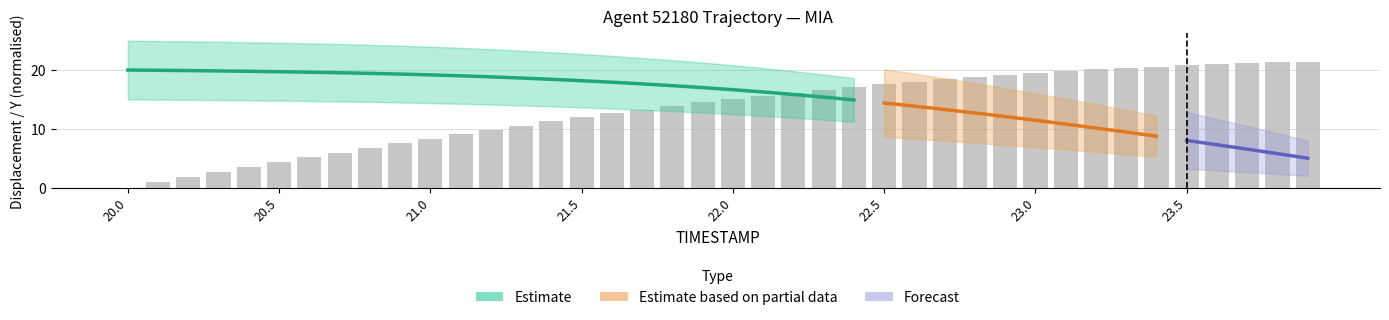

What is the difference between the second highest and minimum values?

21.3